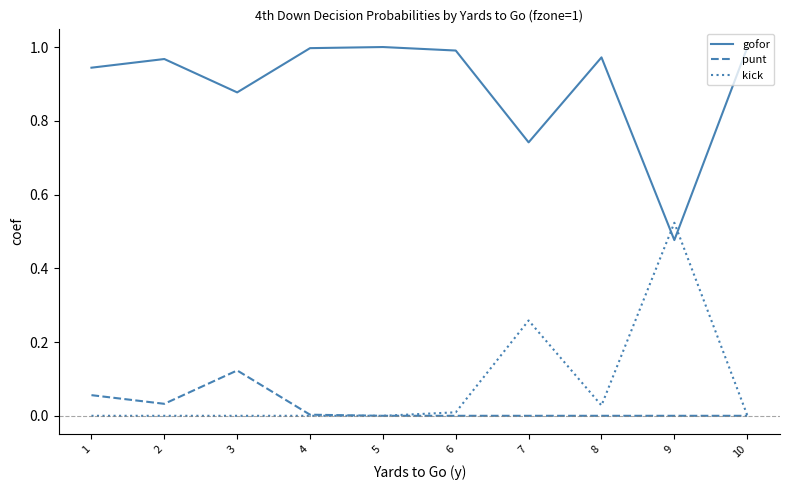

True or false: kick has a value of 0.0 at 2.

True